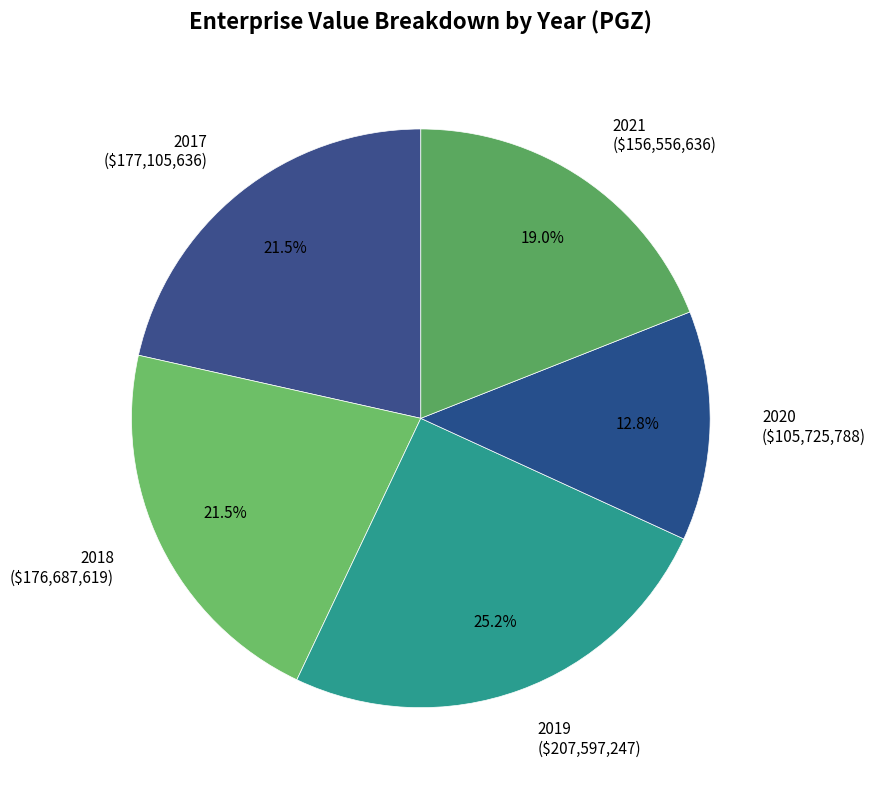

Is 2019 the majority of the pie?

No